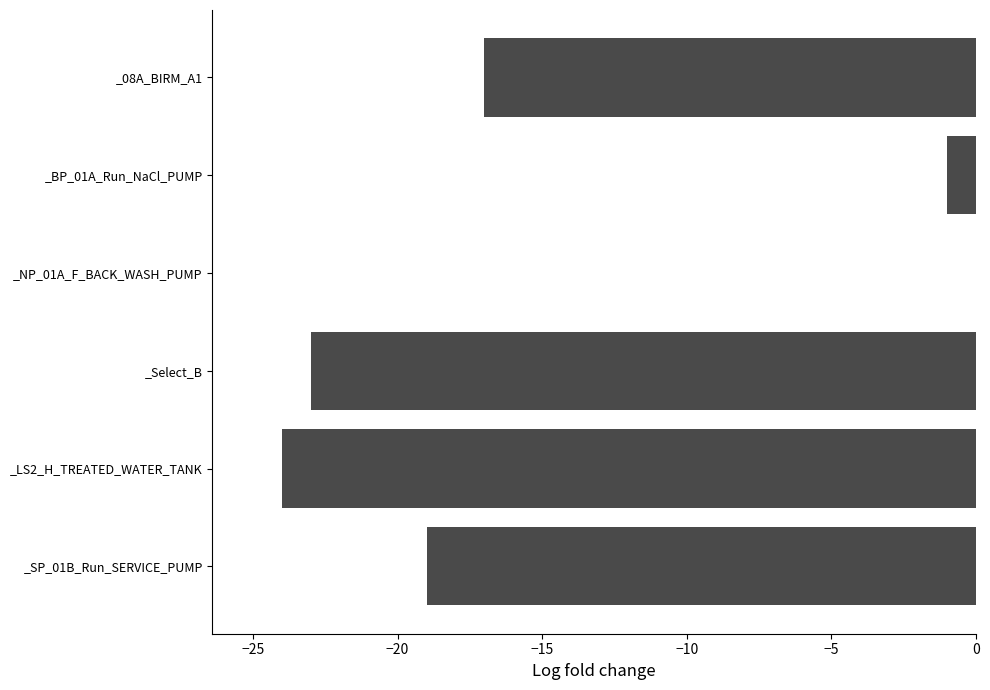

What is the approximate value at _Select_B?

-23